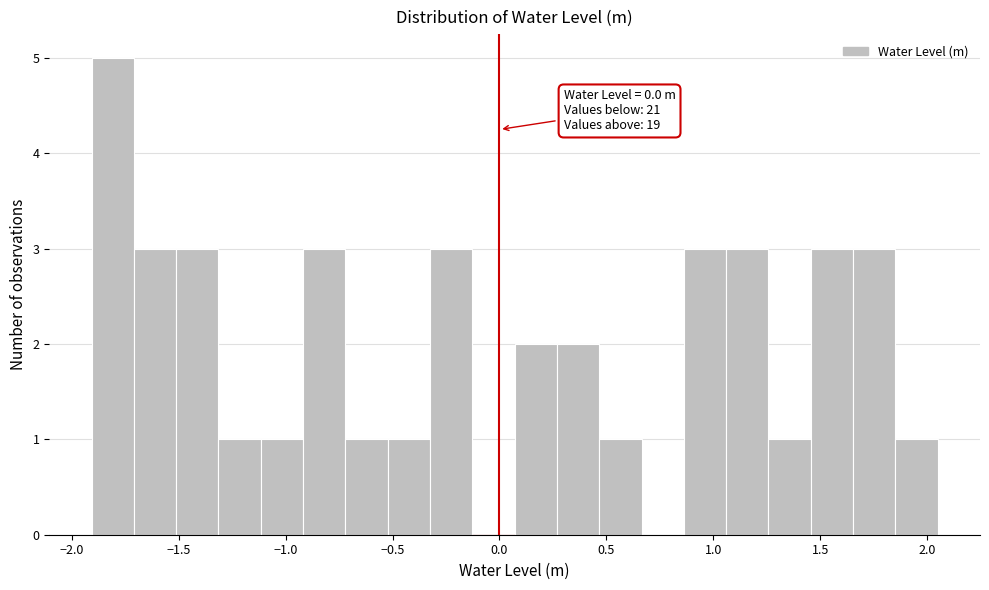

Read against the x-axis, roughly where is the centre of the tallest bar?

-1.80